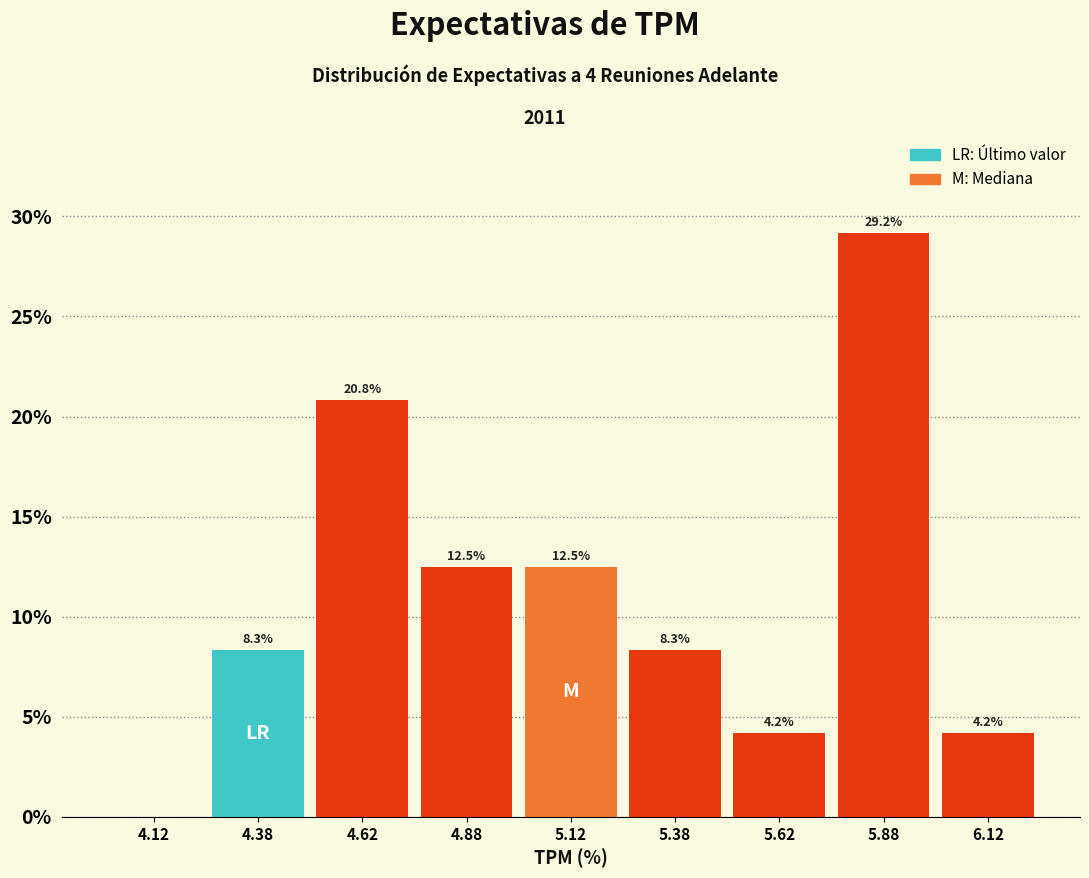

Over which range of the x-axis is the bar tallest?

5.75 to 6.00